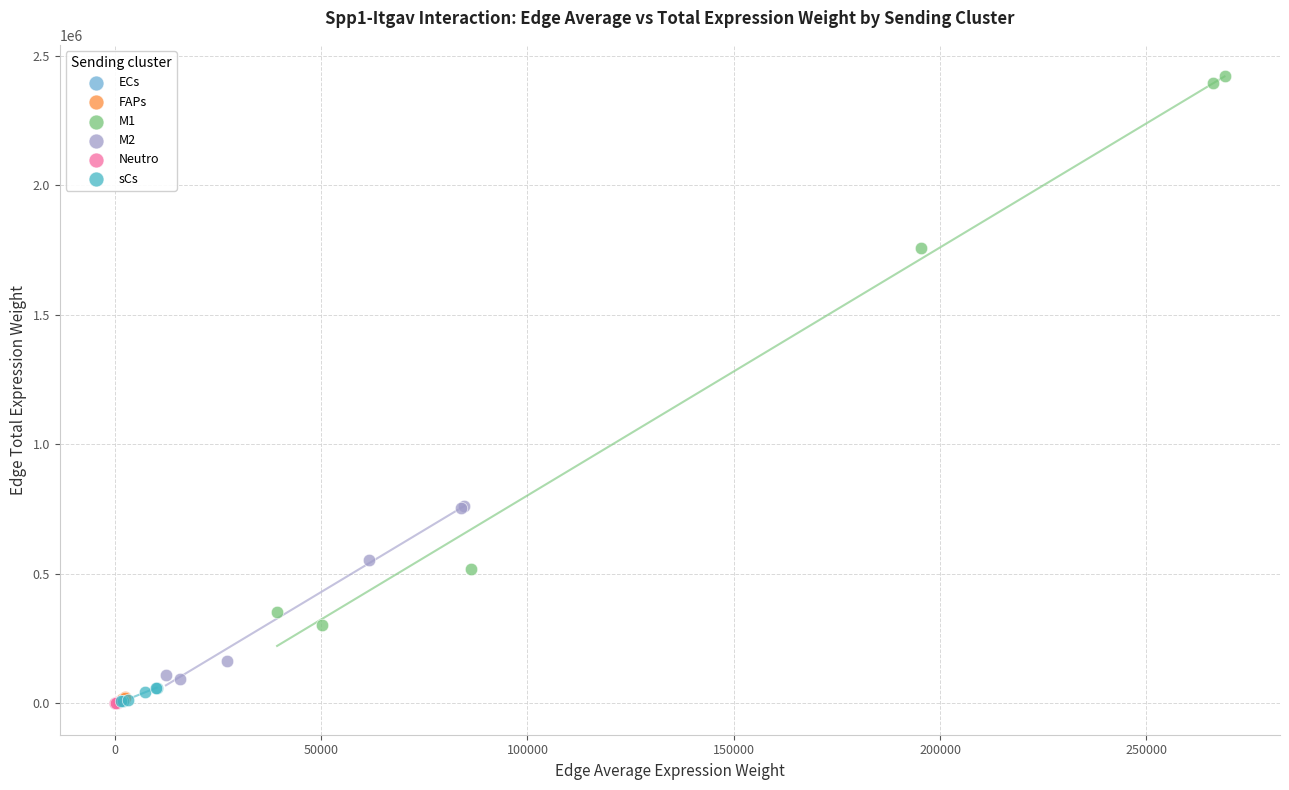

Which series contains the highest Y value?

M1